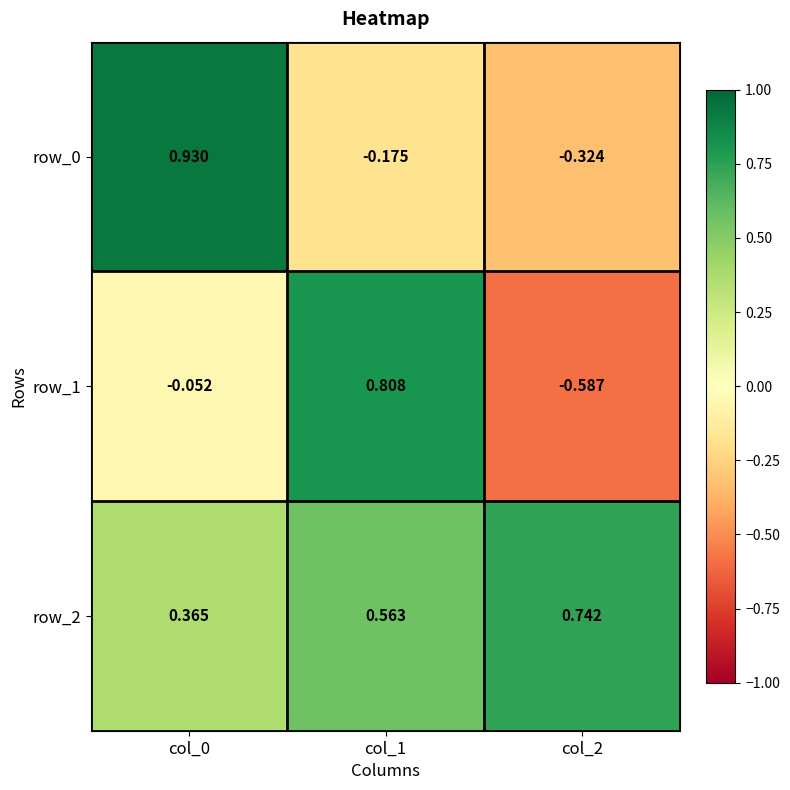

Which category has the highest value in the row_1 series?

col_1